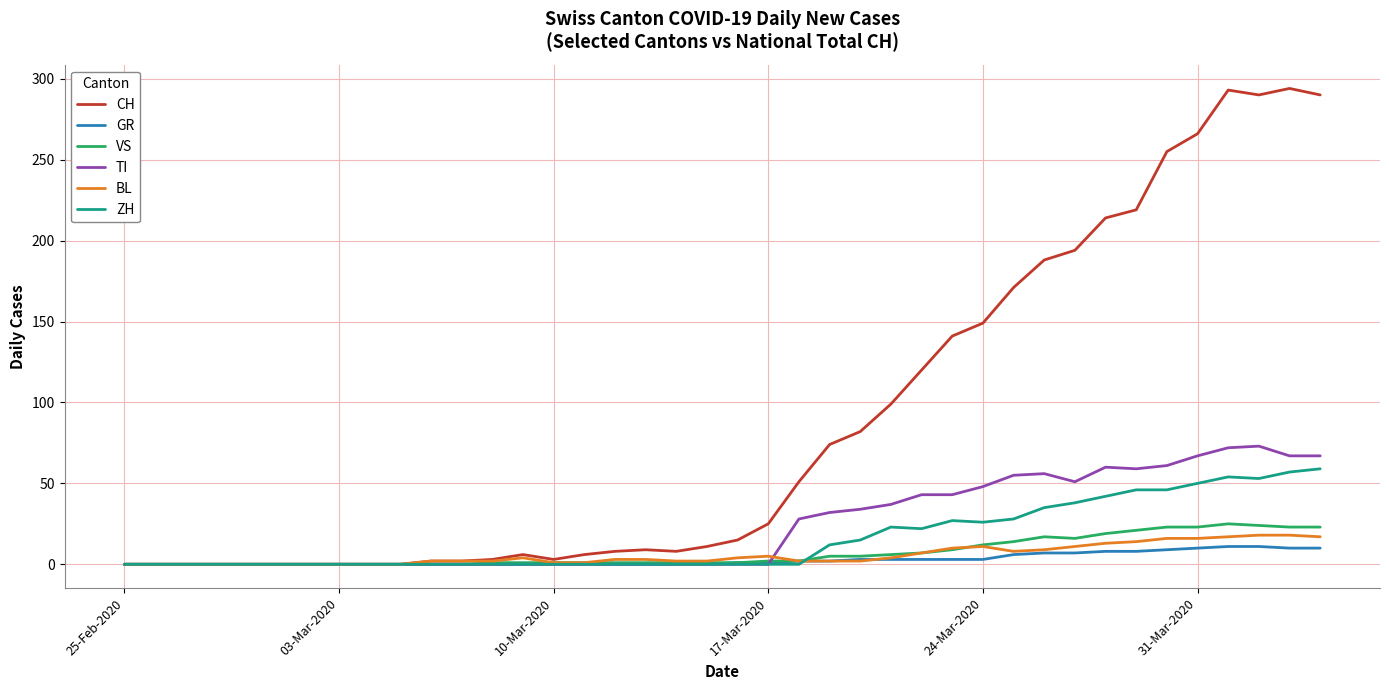

Does the chart display data point markers on the line(s)?

No